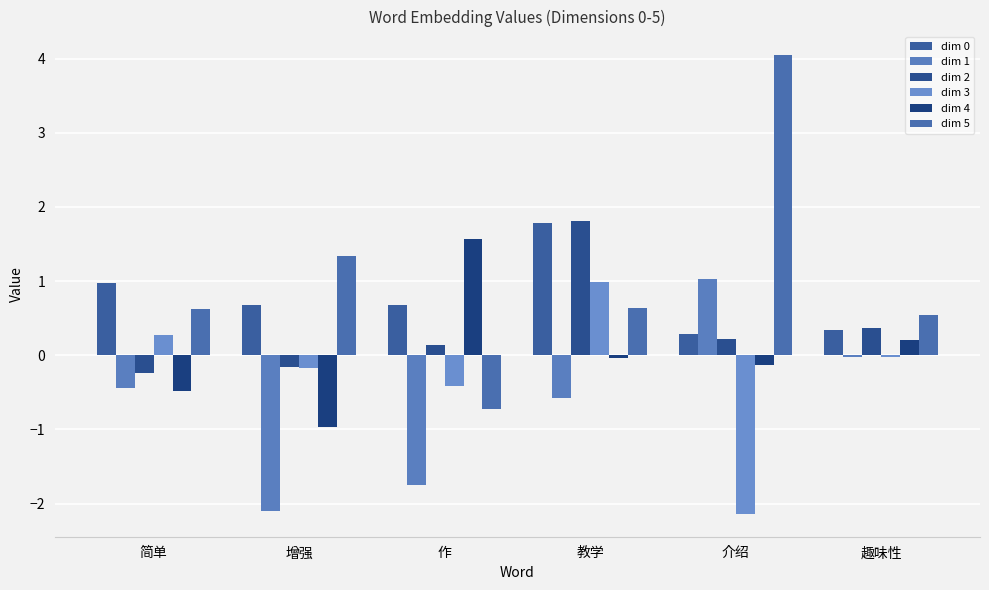

True or false: dim 5 has a value of 0.6 at 教学.

True